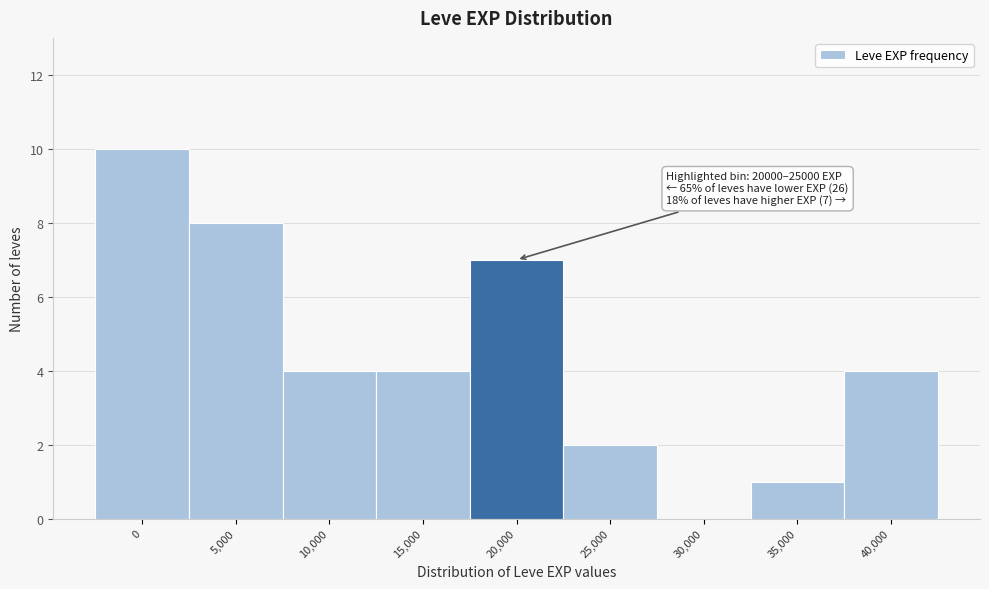

Reading left to right, what are all the values shown in this chart?

0=10	5,000=8	10,000=4	15,000=4	20,000=7	25,000=2	30,000=0	35,000=1	40,000=4